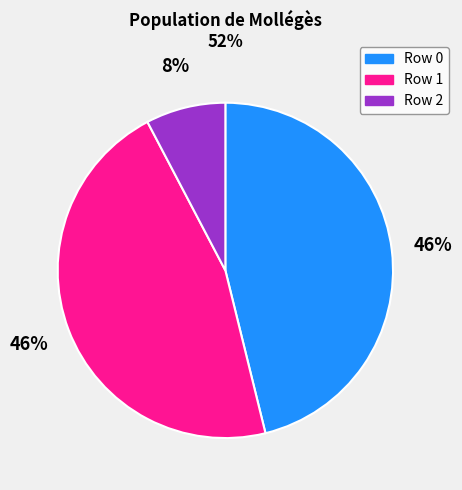

The Row 0 slice represents 46% of the pie. True or false?

True